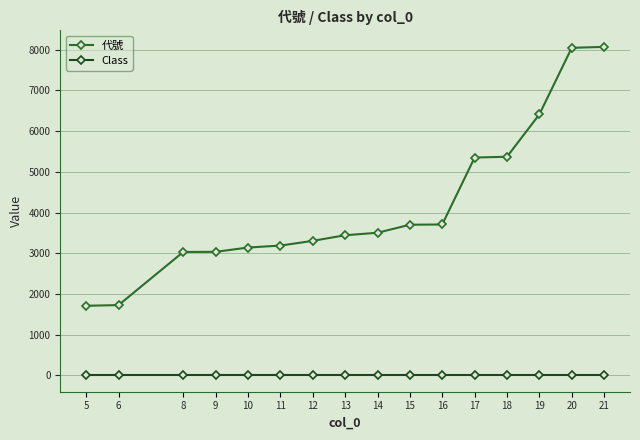

Rank the series by their maximum value, from lowest to highest.

Class, 代號